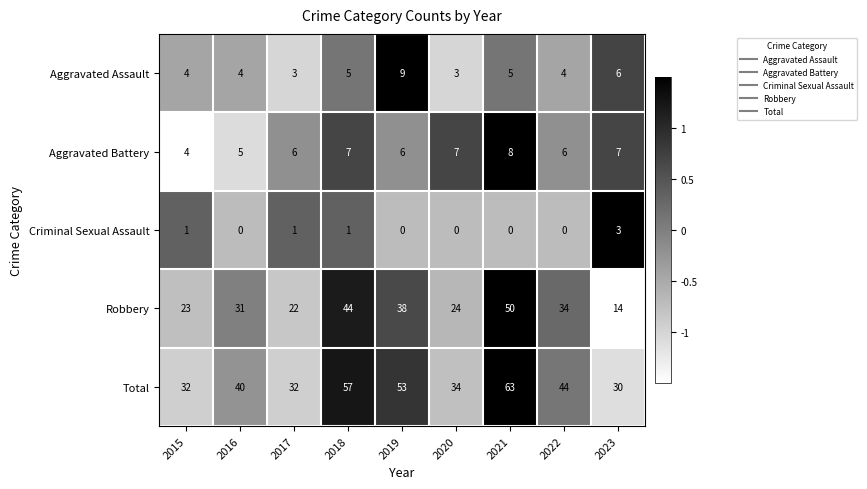

How many data points does each series have?

9